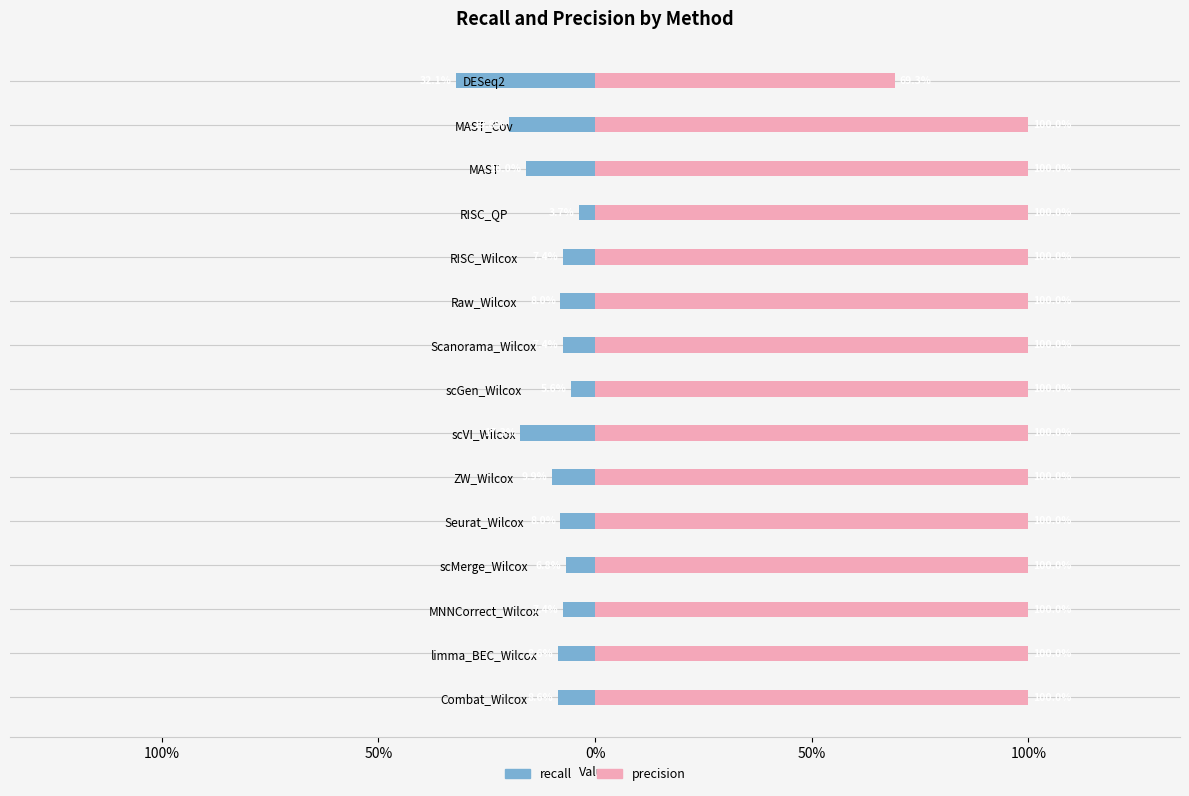

Is the value of precision at DESeq2 greater than the value of recall at Raw_Wilcox?

Yes